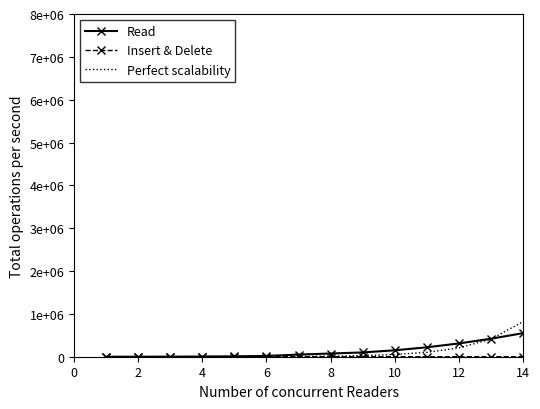

What is the difference between the second highest and second lowest values in the Insert & Delete series?

133